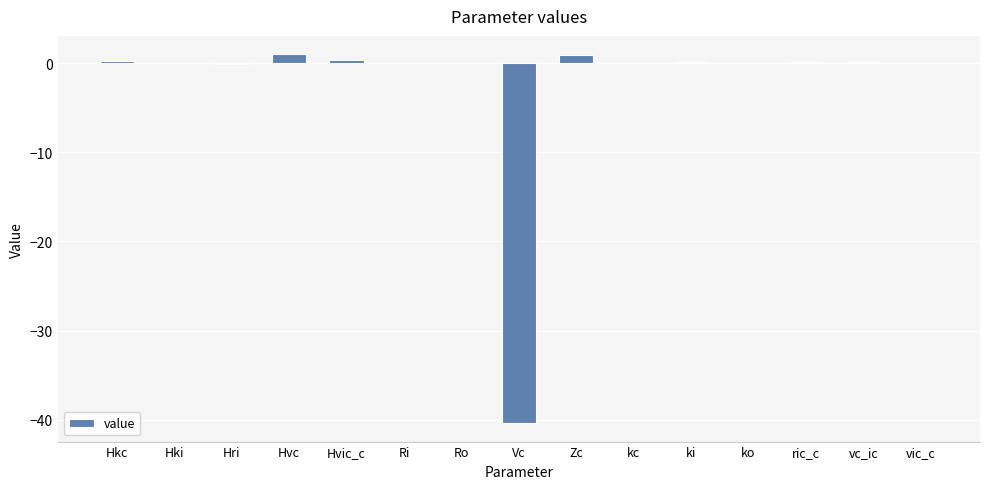

Which has a higher value, Hvc or ko?

Hvc